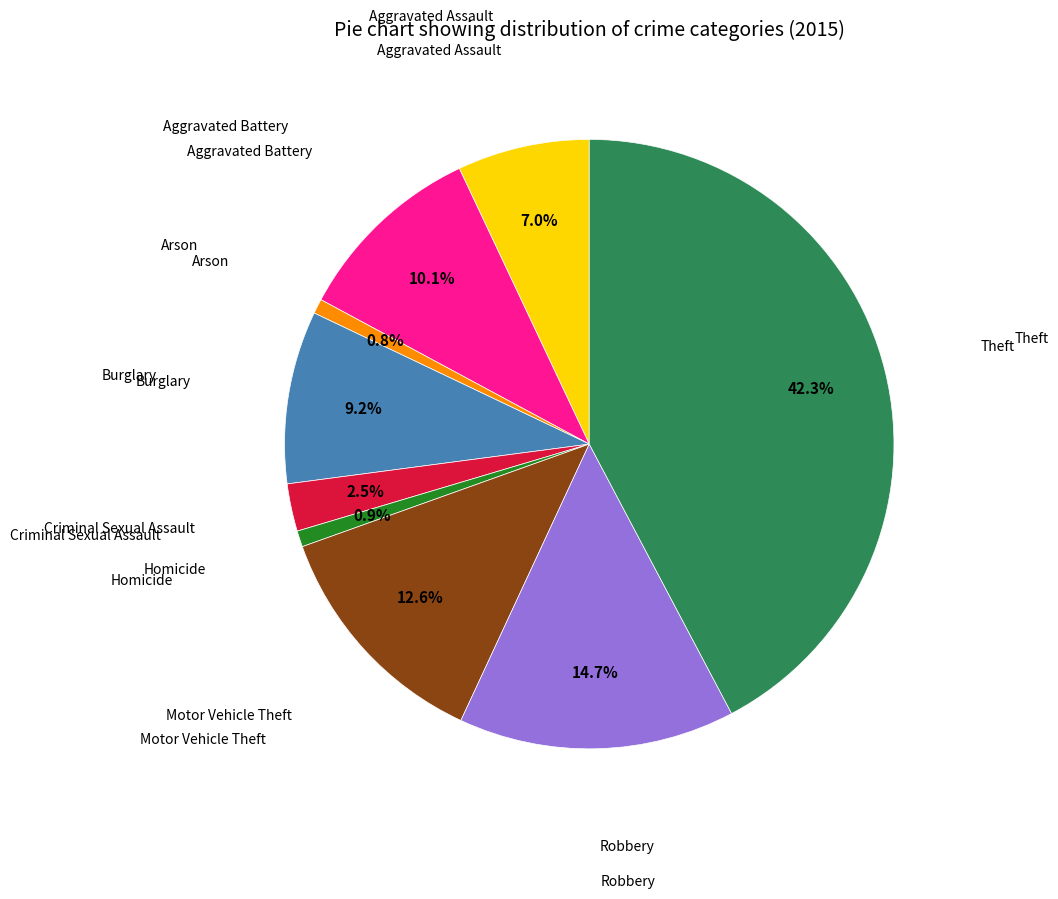

How many slices are in this pie chart?

9